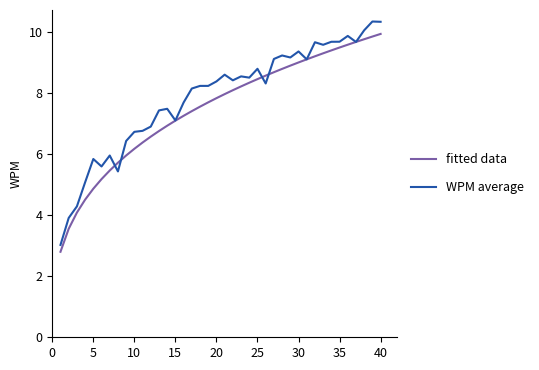

What are all the series names shown in the legend?

fitted data, WPM average